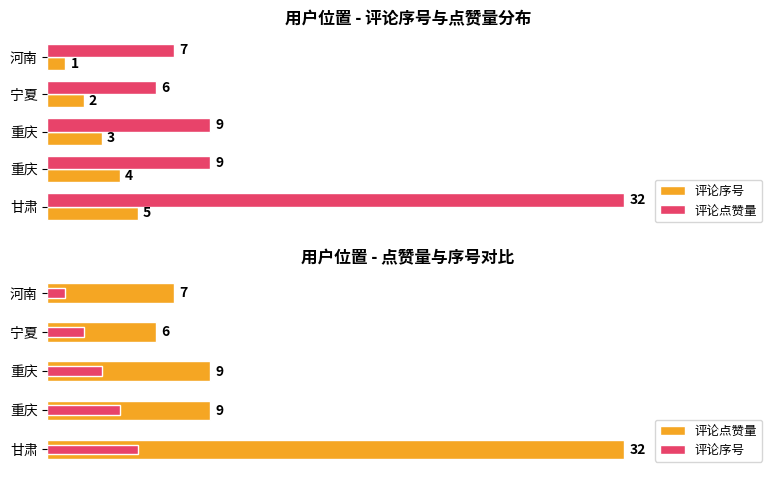

Rank the series by their maximum value, from lowest to highest.

评论序号, 评论点赞量